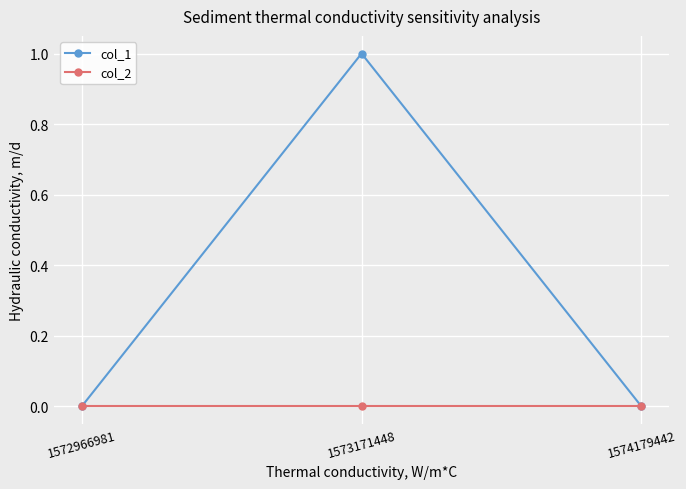

Reading left to right, transcribe all the data shown in this chart.

col_1: 1572966981=0	1573171448=1	1574179442=0
col_2: 1572966981=0	1573171448=0	1574179442=0